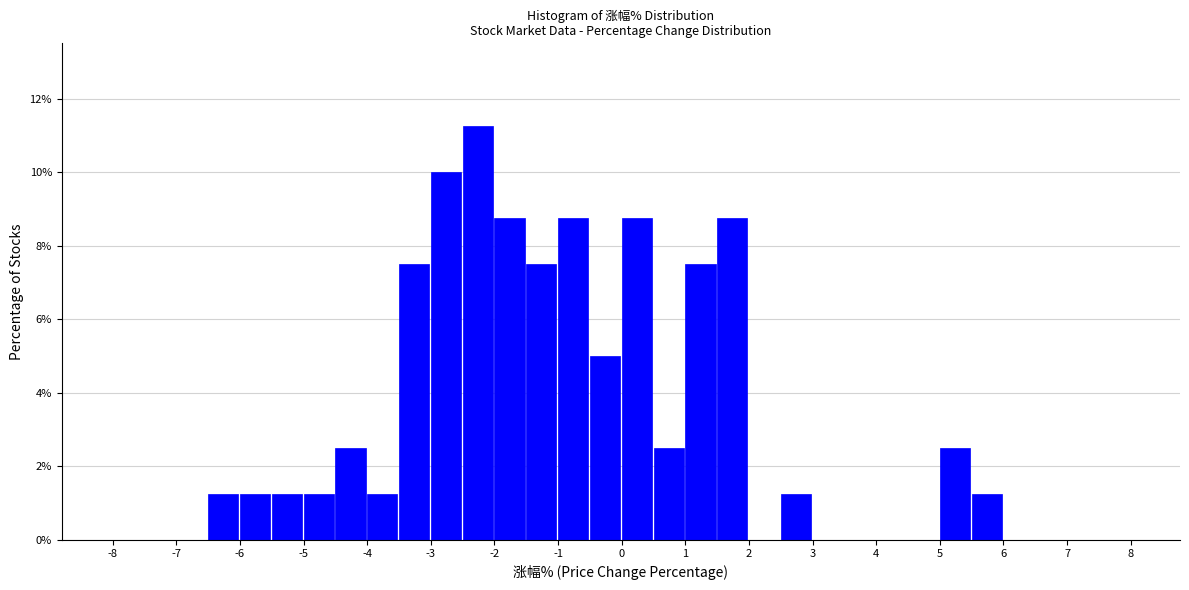

Reading left to right, list every bar in this chart as the range it spans on the x-axis followed by its height. The values are not printed on the chart, so give them approximately, as read against the axis.

-8.0 to -7.5: 0
-7.5 to -7.0: 0
-7.0 to -6.5: 0
-6.5 to -6.0: 1.2
-6.0 to -5.5: 1.2
-5.5 to -5.0: 1.2
-5.0 to -4.5: 1.2
-4.5 to -4.0: 2.6
-4.0 to -3.5: 1.2
-3.5 to -3.0: 7.6
-3.0 to -2.5: 10.0
-2.5 to -2.0: 11.2
-2.0 to -1.5: 8.8
-1.5 to -1.0: 7.6
-1.0 to -0.5: 8.8
-0.5 to 0.0: 5.0
0.0 to 0.5: 8.8
0.5 to 1.0: 2.6
1.0 to 1.5: 7.6
1.5 to 2.0: 8.8
2.0 to 2.5: 0
2.5 to 3.0: 1.2
3.0 to 3.5: 0
3.5 to 4.0: 0
4.0 to 4.5: 0
4.5 to 5.0: 0
5.0 to 5.5: 2.6
5.5 to 6.0: 1.2
6.0 to 6.5: 0
6.5 to 7.0: 0
7.0 to 7.5: 0
7.5 to 8.0: 0